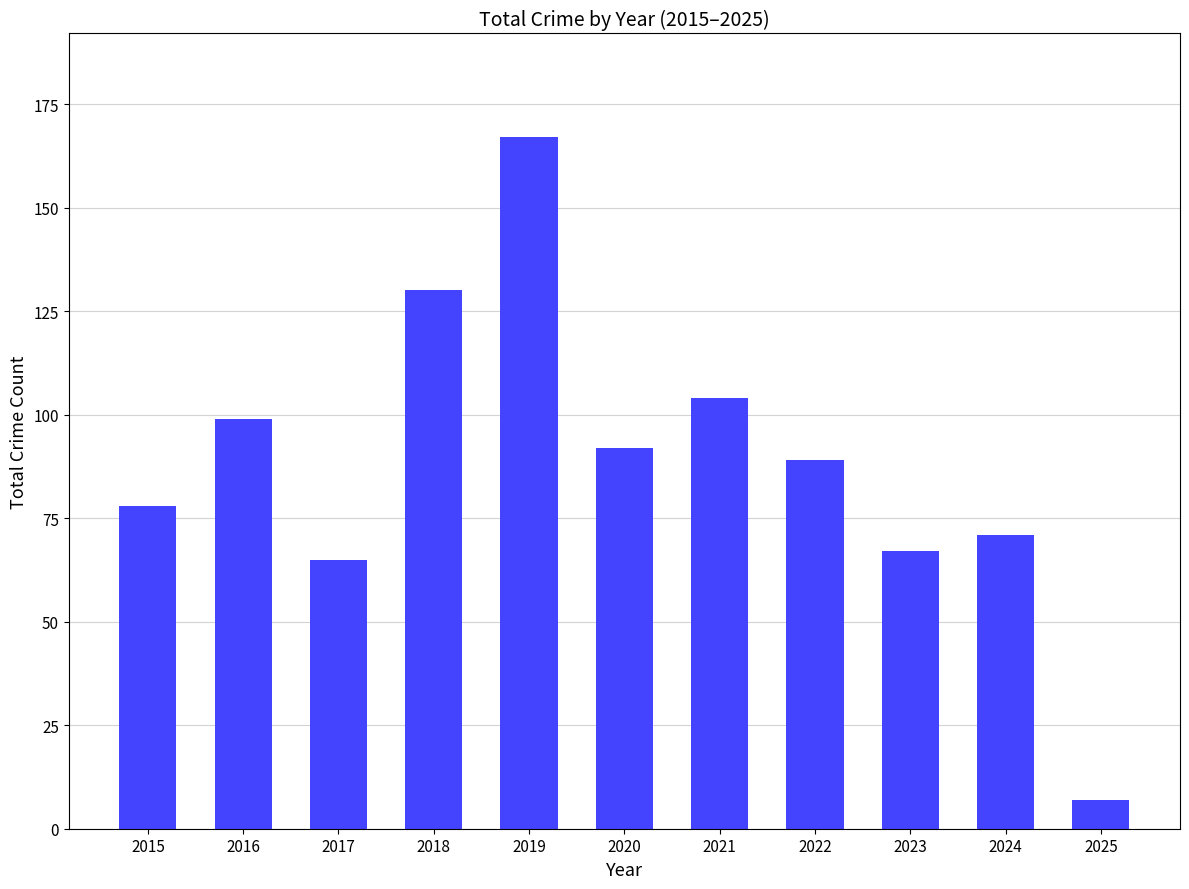

What is the minimum value shown in the chart?

7